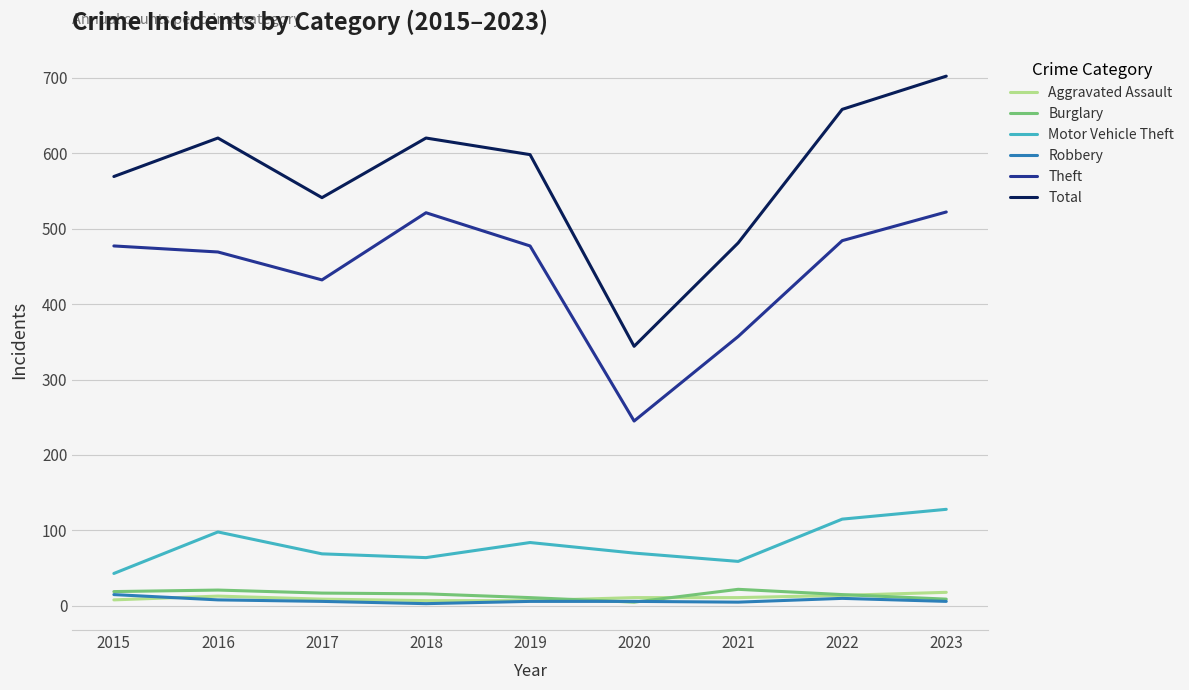

What is the highest value of the Aggravated Assault series?

18